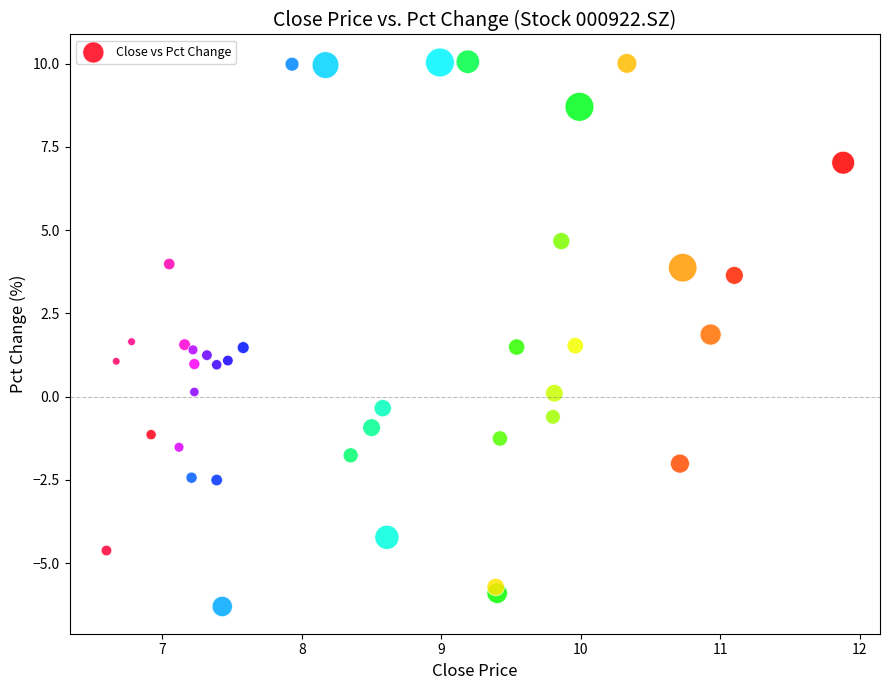

What is the range of Y values (max minus min)?

16.4